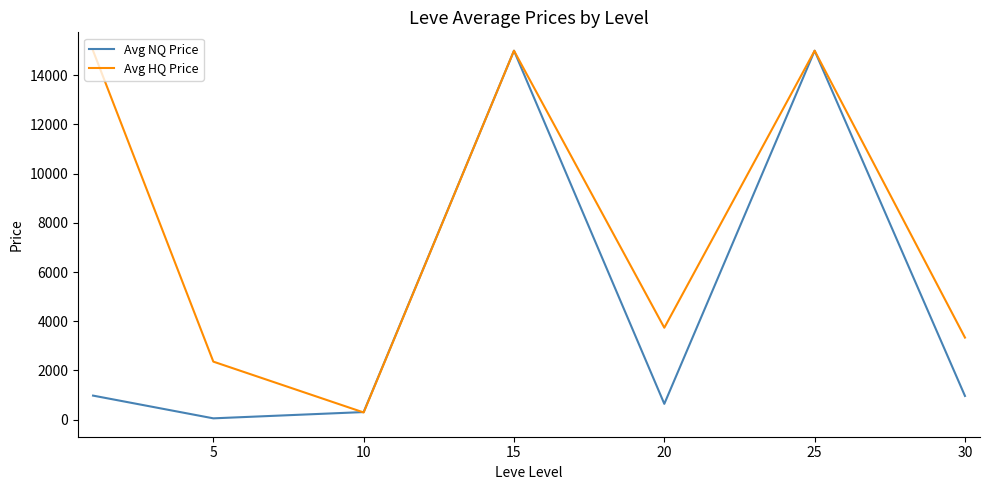

What is the highest value of the Avg NQ Price series?

15000.0